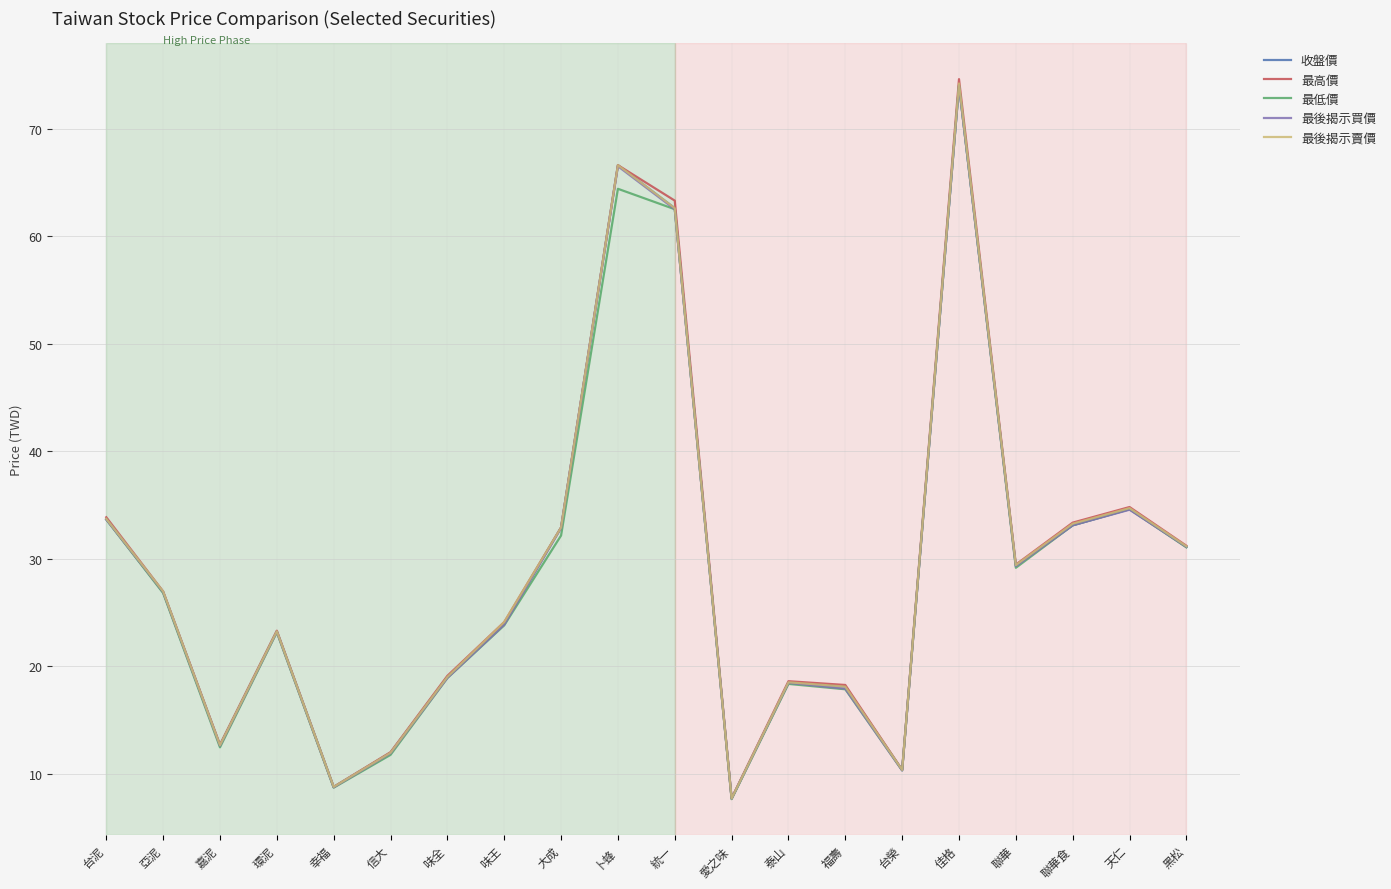

Does the chart have visible grid lines?

Yes